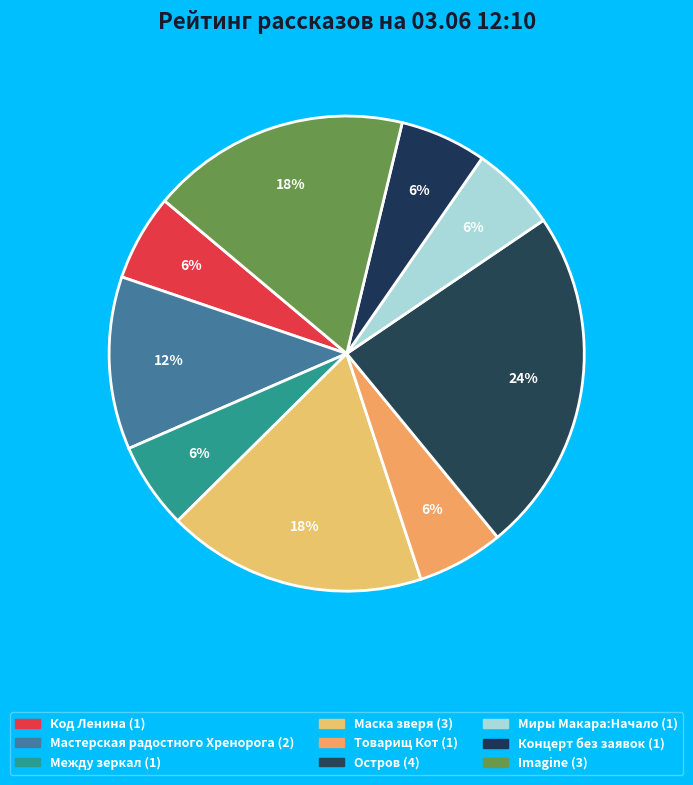

How many segments does this pie chart have?

9